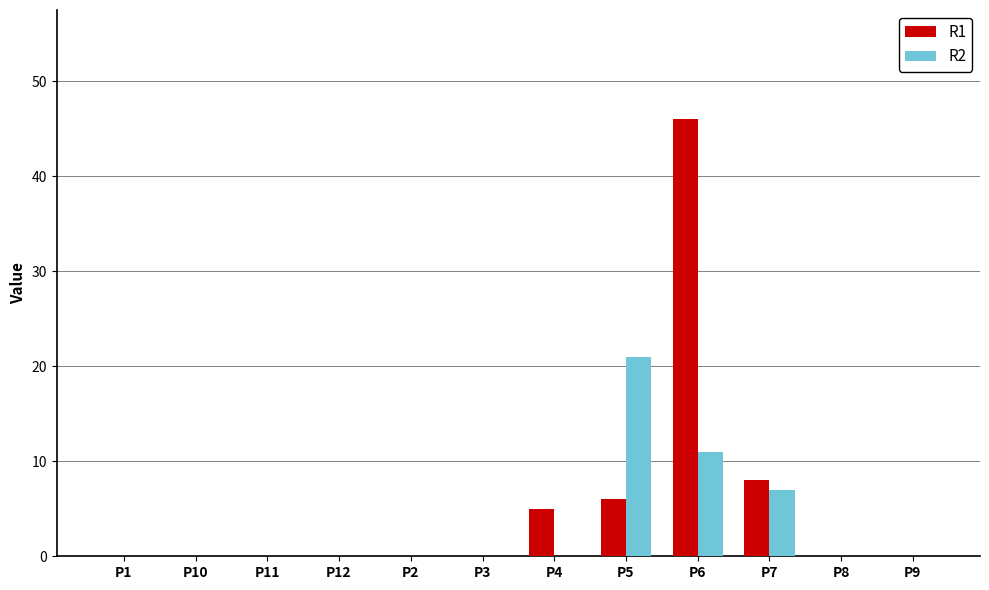

Reading left to right, transcribe all the data shown in this chart.

R1: P1=0	P10=0	P11=0	P12=0	P2=0	P3=0	P4=5	P5=6	P6=46	P7=8	P8=0	P9=0
R2: P1=0	P10=0	P11=0	P12=0	P2=0	P3=0	P4=0	P5=21	P6=11	P7=7	P8=0	P9=0